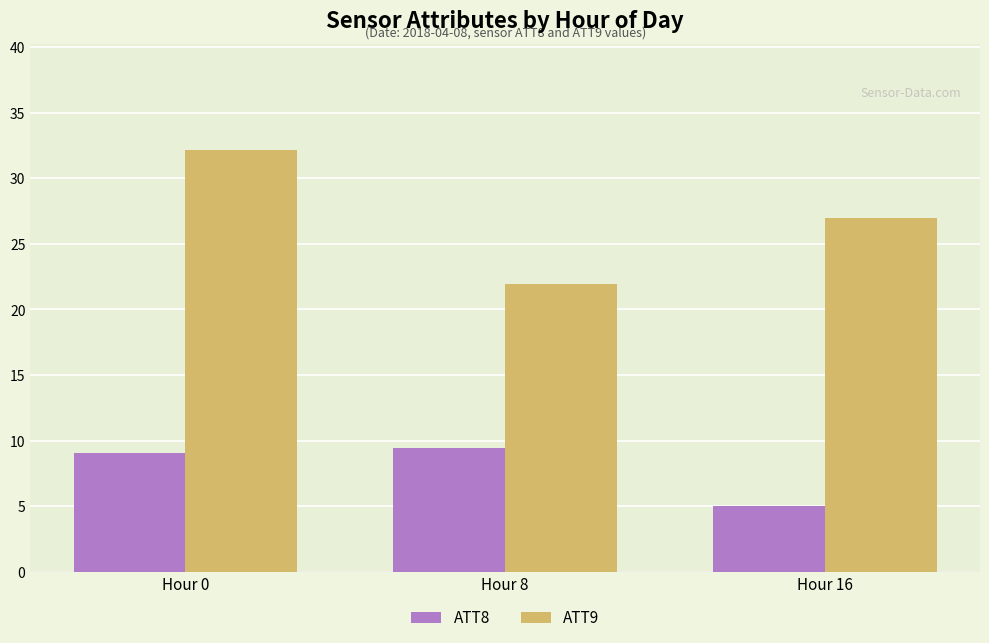

At which category does the chart reach its minimum across all series?

Hour 16